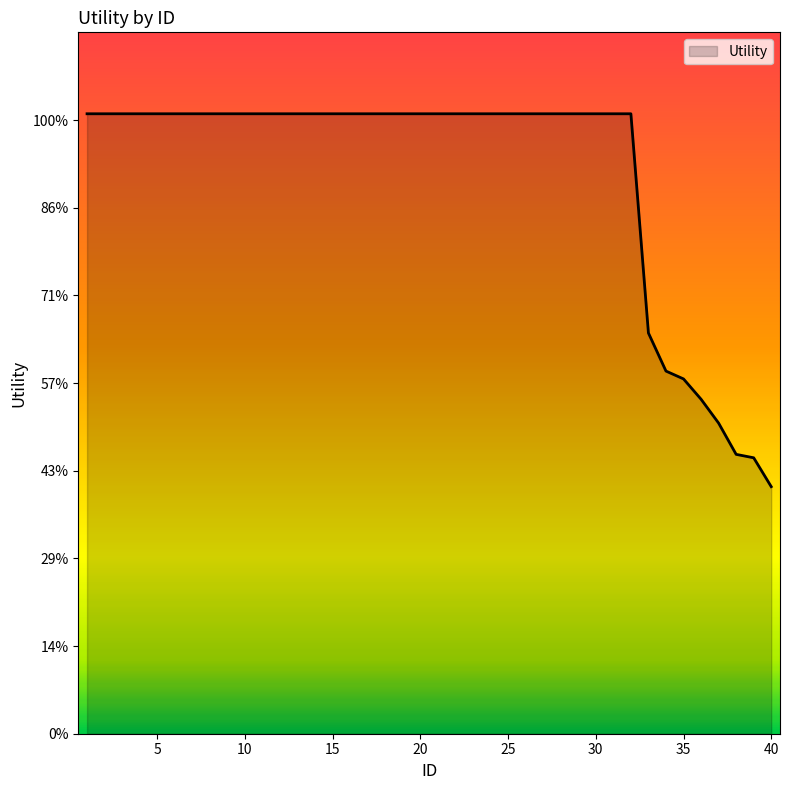

Reading left to right, list all the values displayed in this chart.

1=1.4	2=1.4	3=1.4	4=1.4	5=1.4	6=1.4	7=1.4	8=1.4	9=1.4	10=1.4	11=1.4	12=1.4	13=1.4	14=1.4	15=1.4	16=1.4	17=1.4	18=1.4	19=1.4	20=1.4	21=1.4	22=1.4	23=1.4	24=1.4	25=1.4	26=1.4	27=1.4	28=1.4	29=1.4	30=1.4	31=1.4	32=1.4	33=0.9	34=0.8	35=0.8	36=0.8	37=0.7	38=0.6	39=0.6	40=0.6